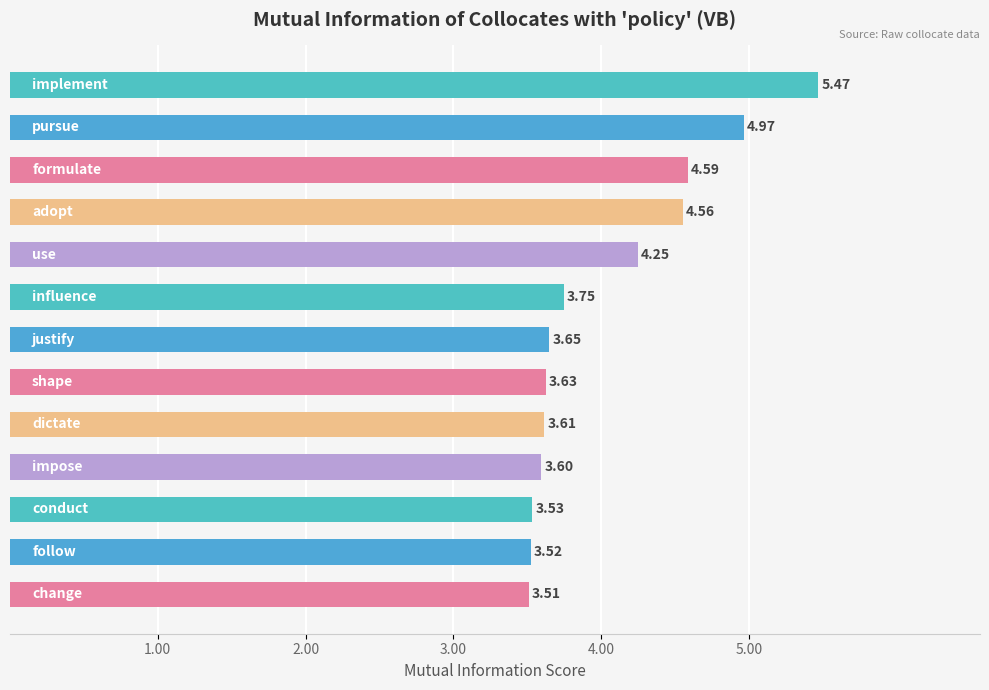

What is the average value?

4.0